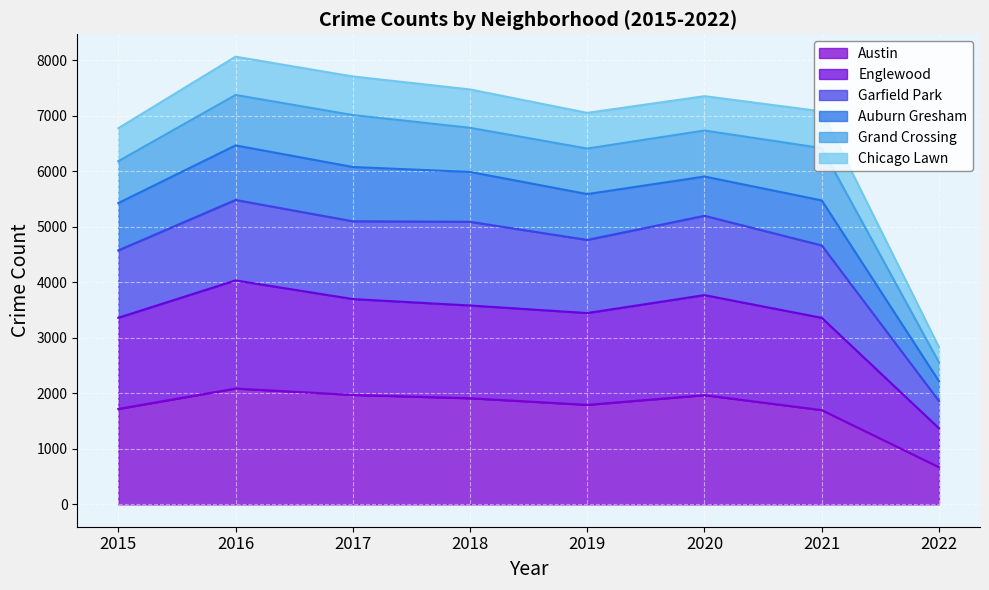

Which category has the lowest value in the Austin series?

2022